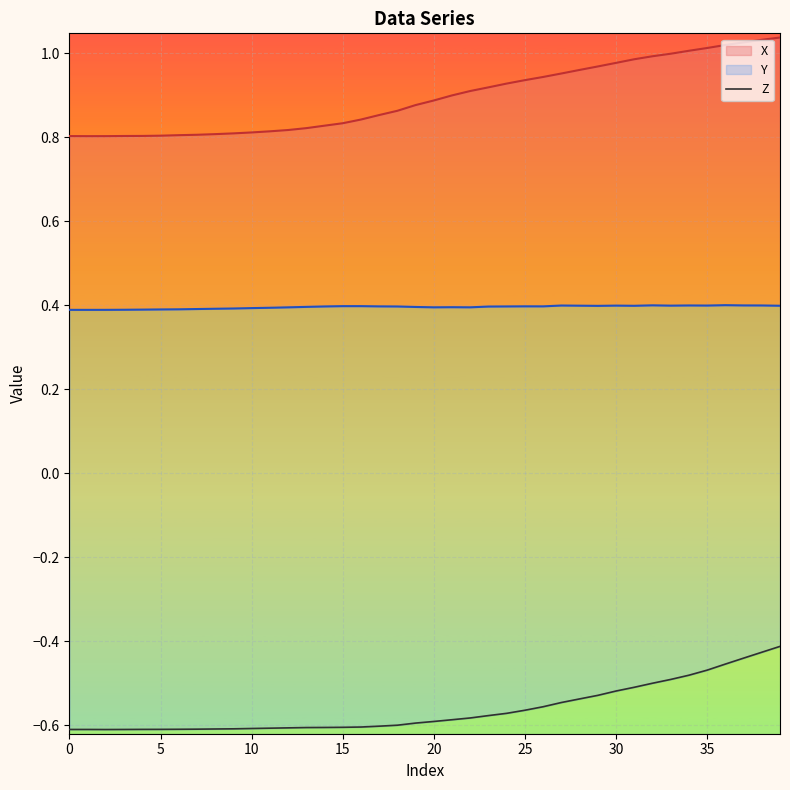

What is the value of the 7th point from the left?

-0.6